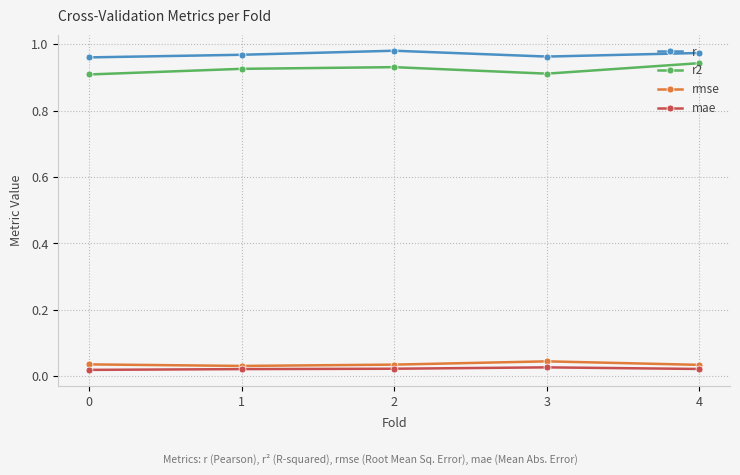

In r2, how many points are higher than both neighbors (excluding endpoints)?

1